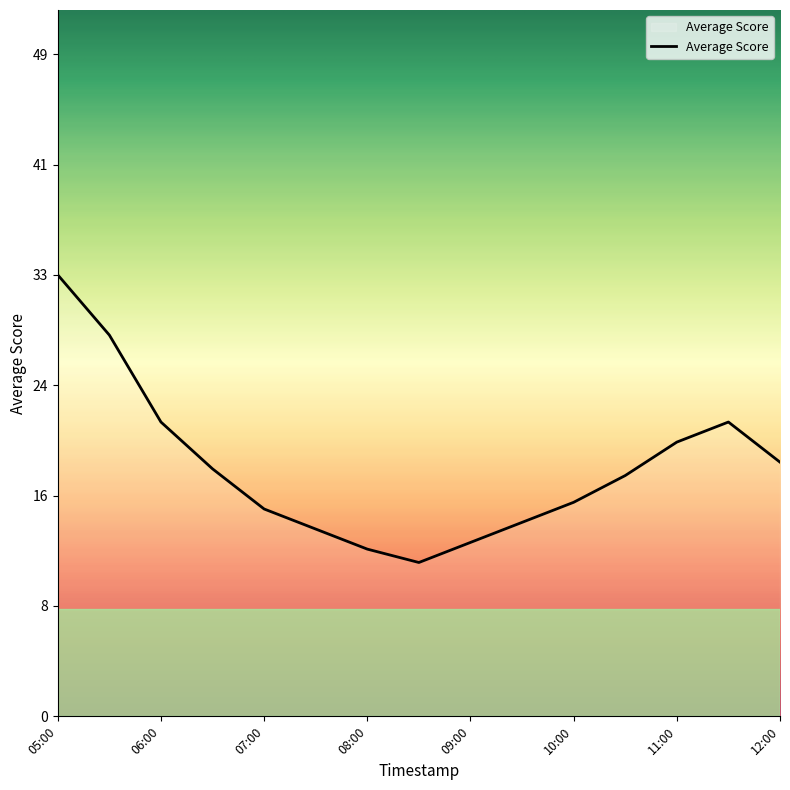

Does the chart display data point markers on the line(s)?

No